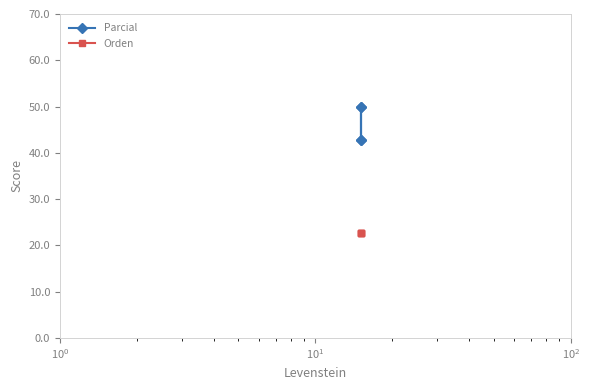

Reading right to left, what are all the values shown in this chart?

Parcial: 50.0	42.9	50.0	42.9
Orden: 22.7	22.7	22.7	22.7